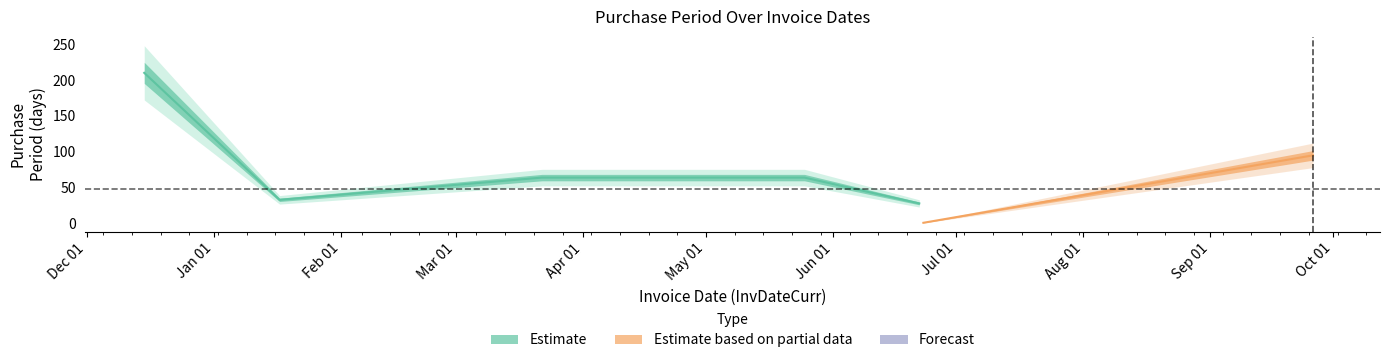

At which category does the data reach its first local valley?

2017-01-17